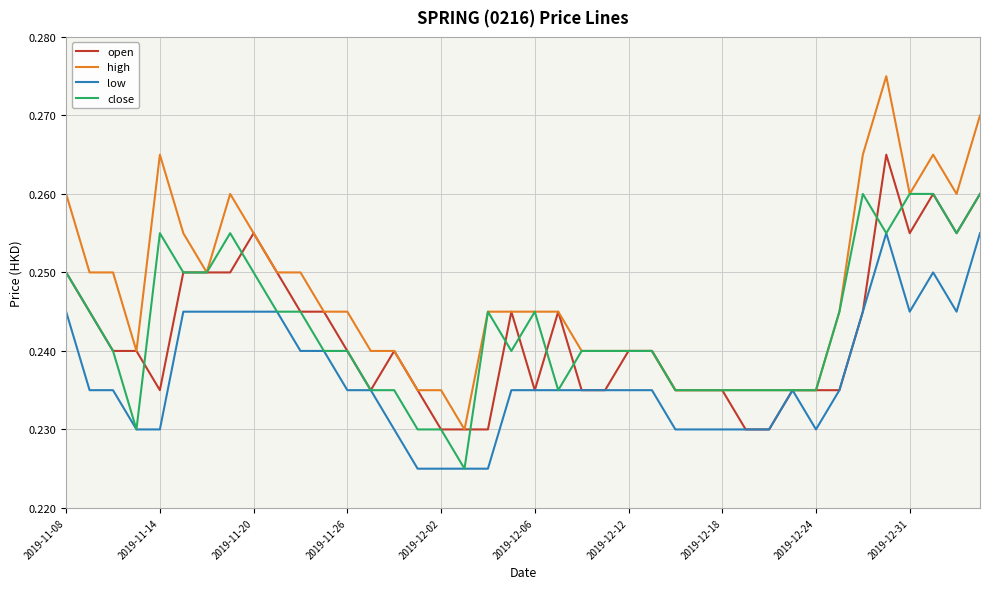

Which series has the largest range (max minus min)?

high